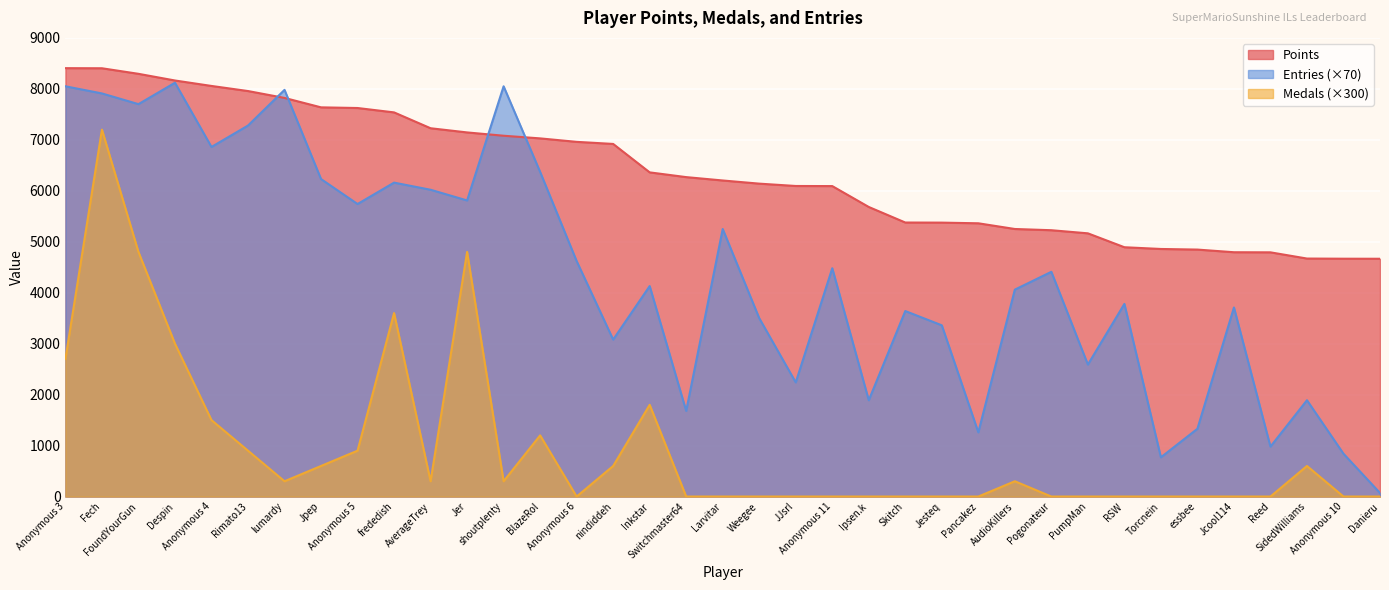

The value of Entries at essbee is 2211. True or false?

False